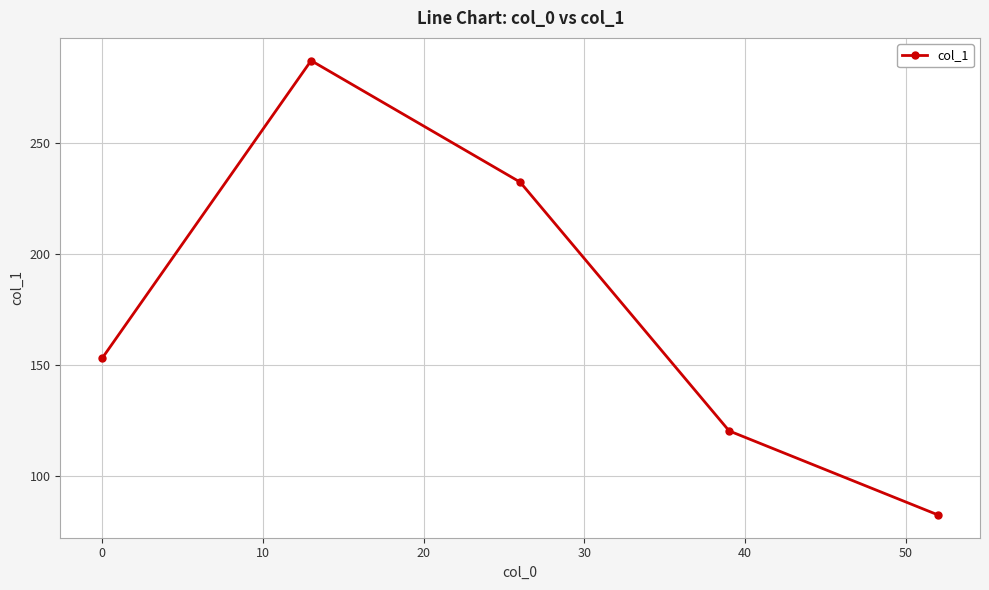

Count the number of categories in the chart.

5